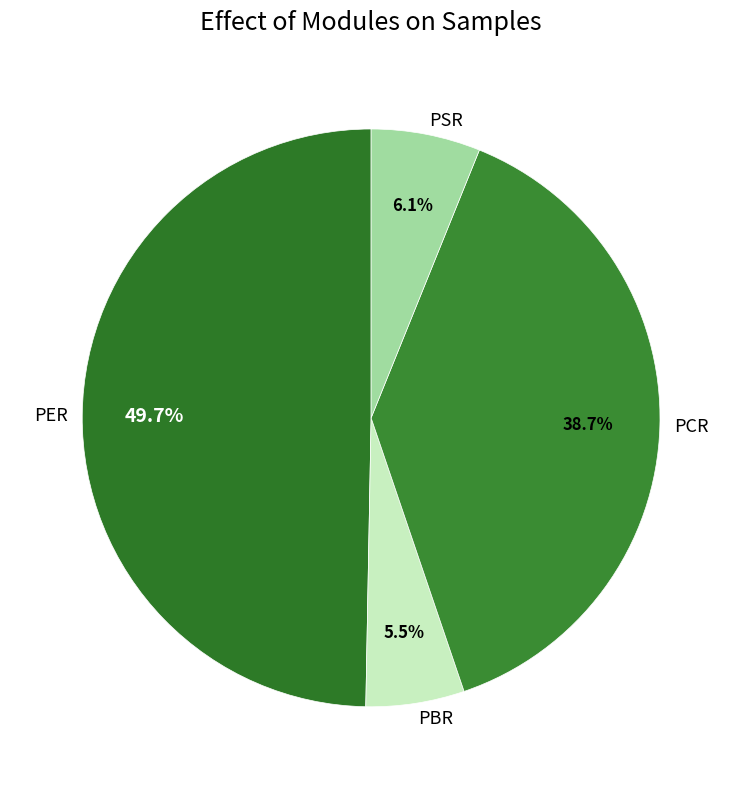

Is there any slice that represents more than half of the pie?

No